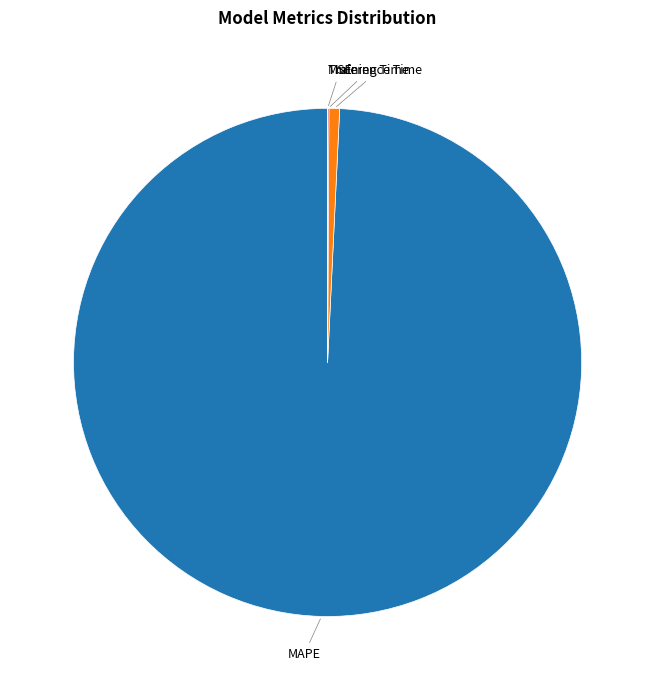

Does any single category account for the majority?

Yes